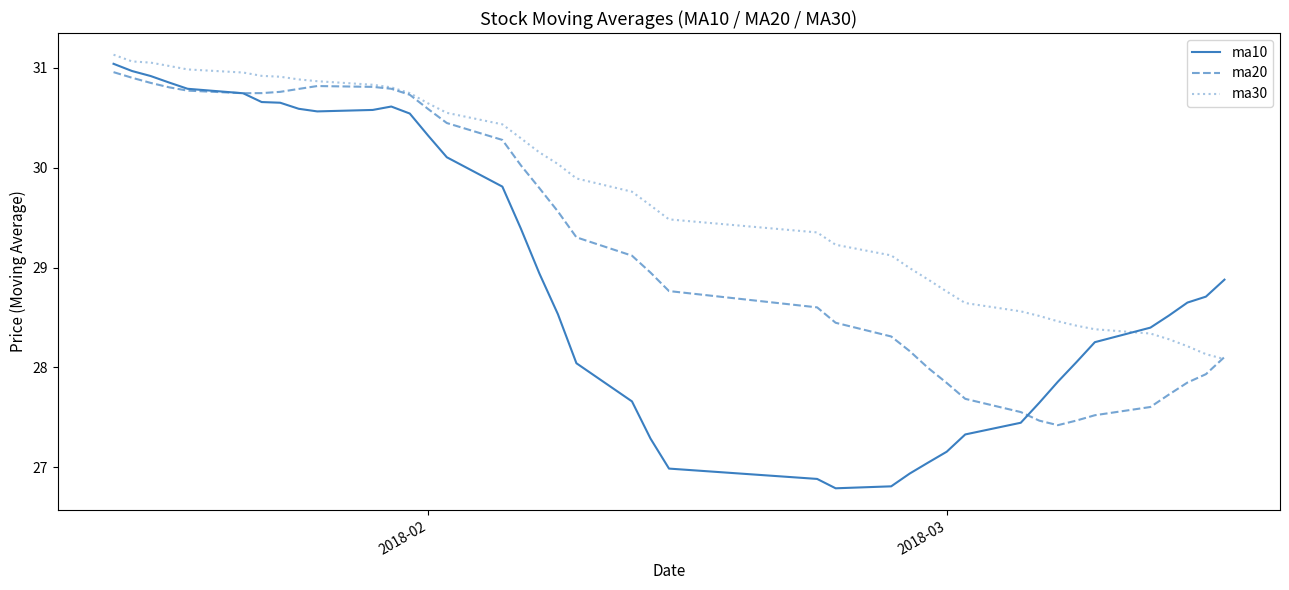

What is the minimum value shown in the chart?

26.8